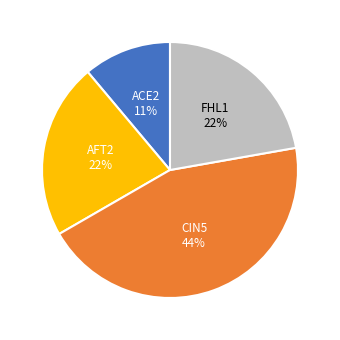

Does any single category account for the majority?

No